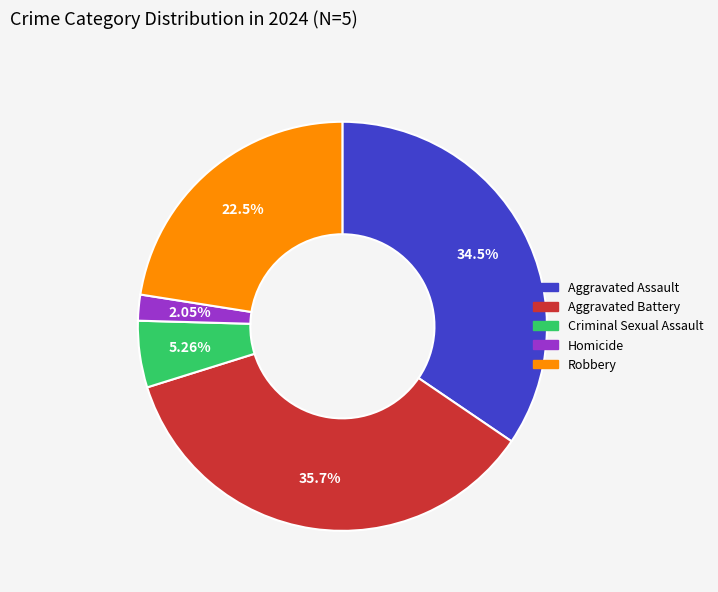

Count the number of slices in the pie.

5